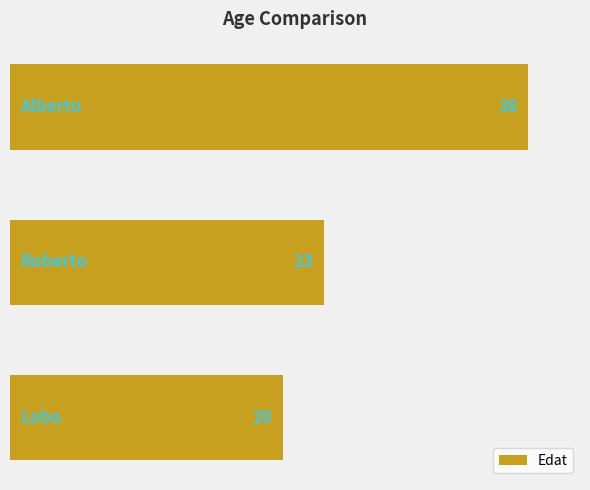

What is the sum of all values?

81